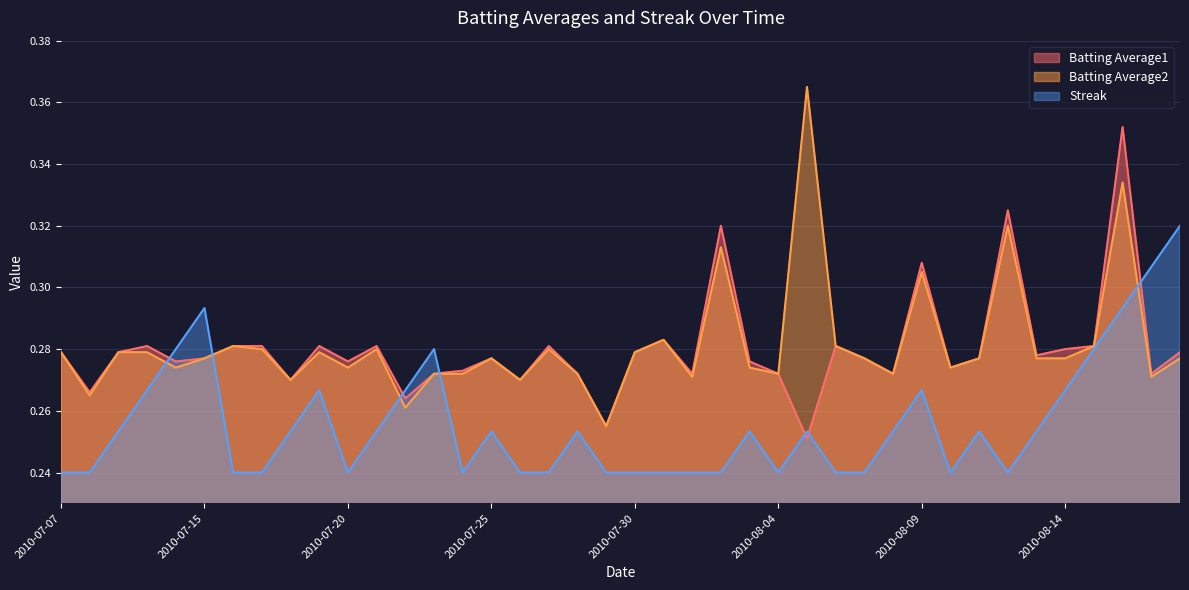

Which series has the largest range (max minus min)?

Batting Average2